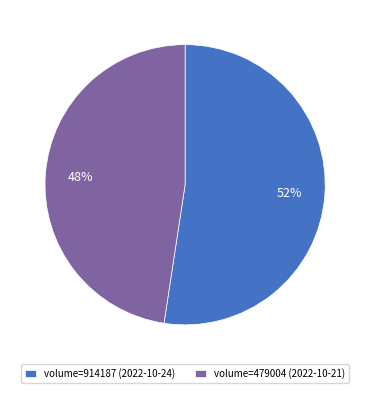

Which category has the biggest portion of the pie?

volume=914187 (2022-10-24)